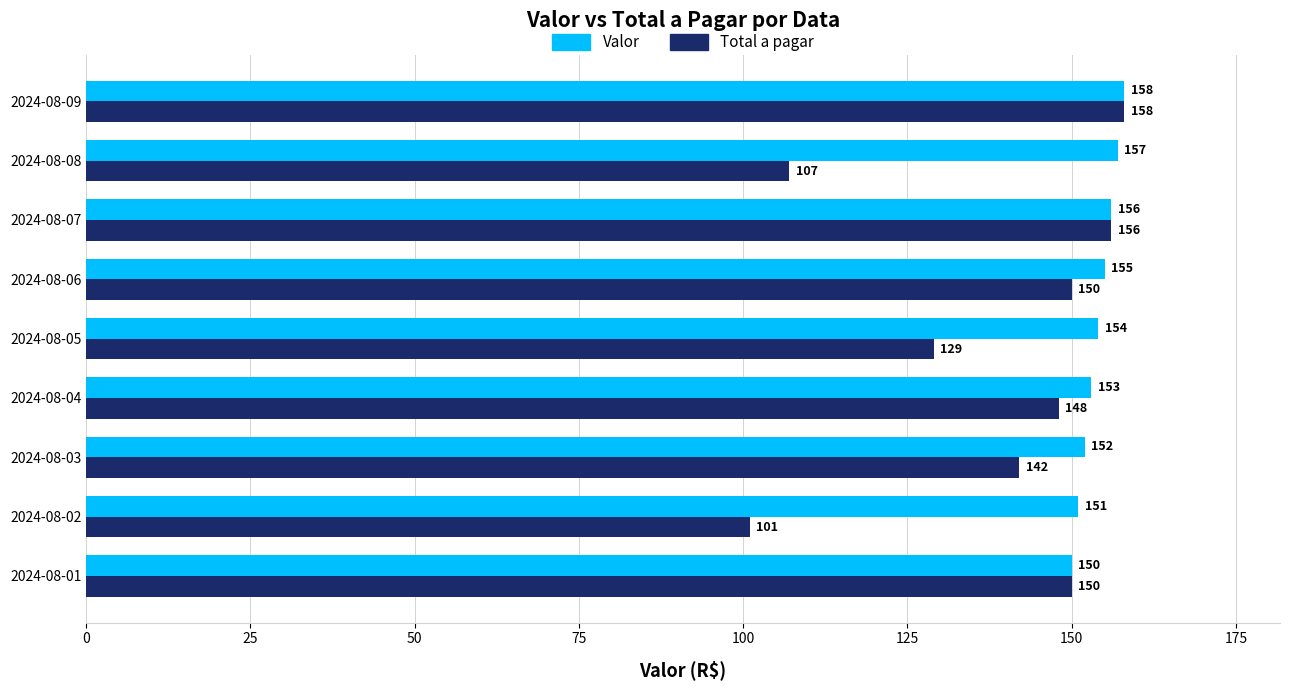

Is it true that Valor equals 250 at 2024-08-05?

False